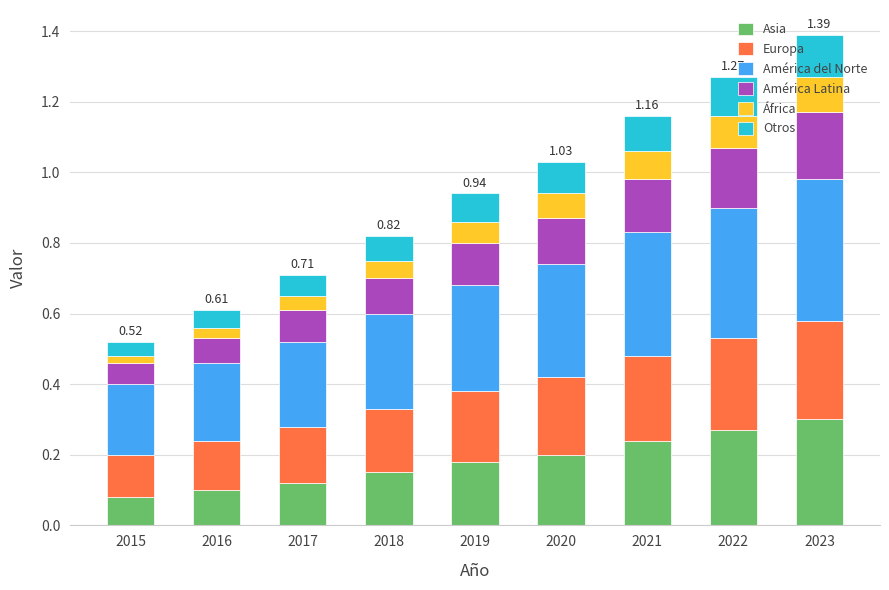

True or false: Asia has a value of 0.3 at 2021.

False